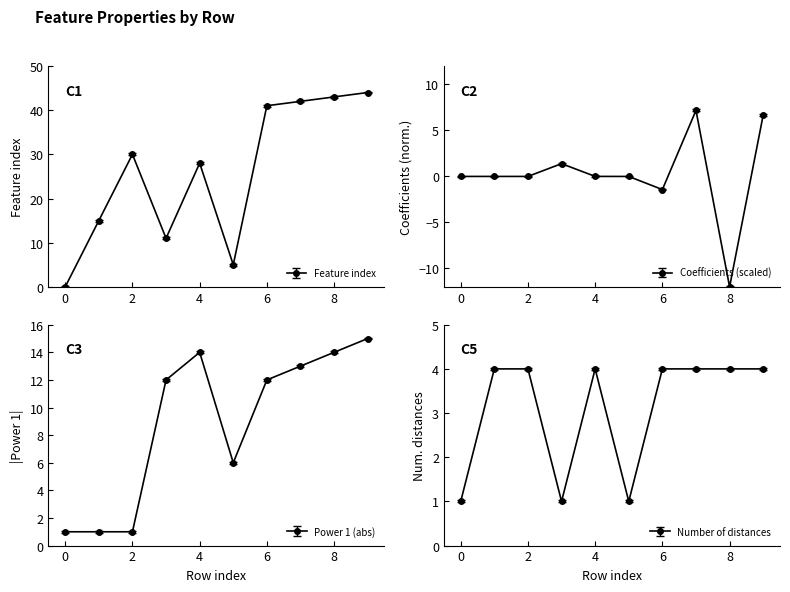

Rank the categories by Coefficients value from highest to lowest.

7, 9, 3, 4, 0, 2, 1, 5, 6, 8